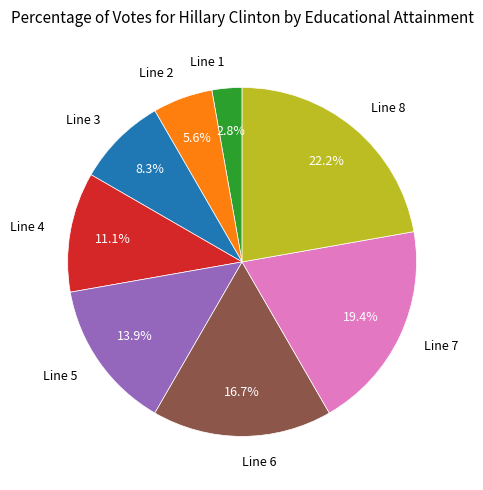

To the nearest percent, what is the difference between the largest and smallest slice percentages?

19%